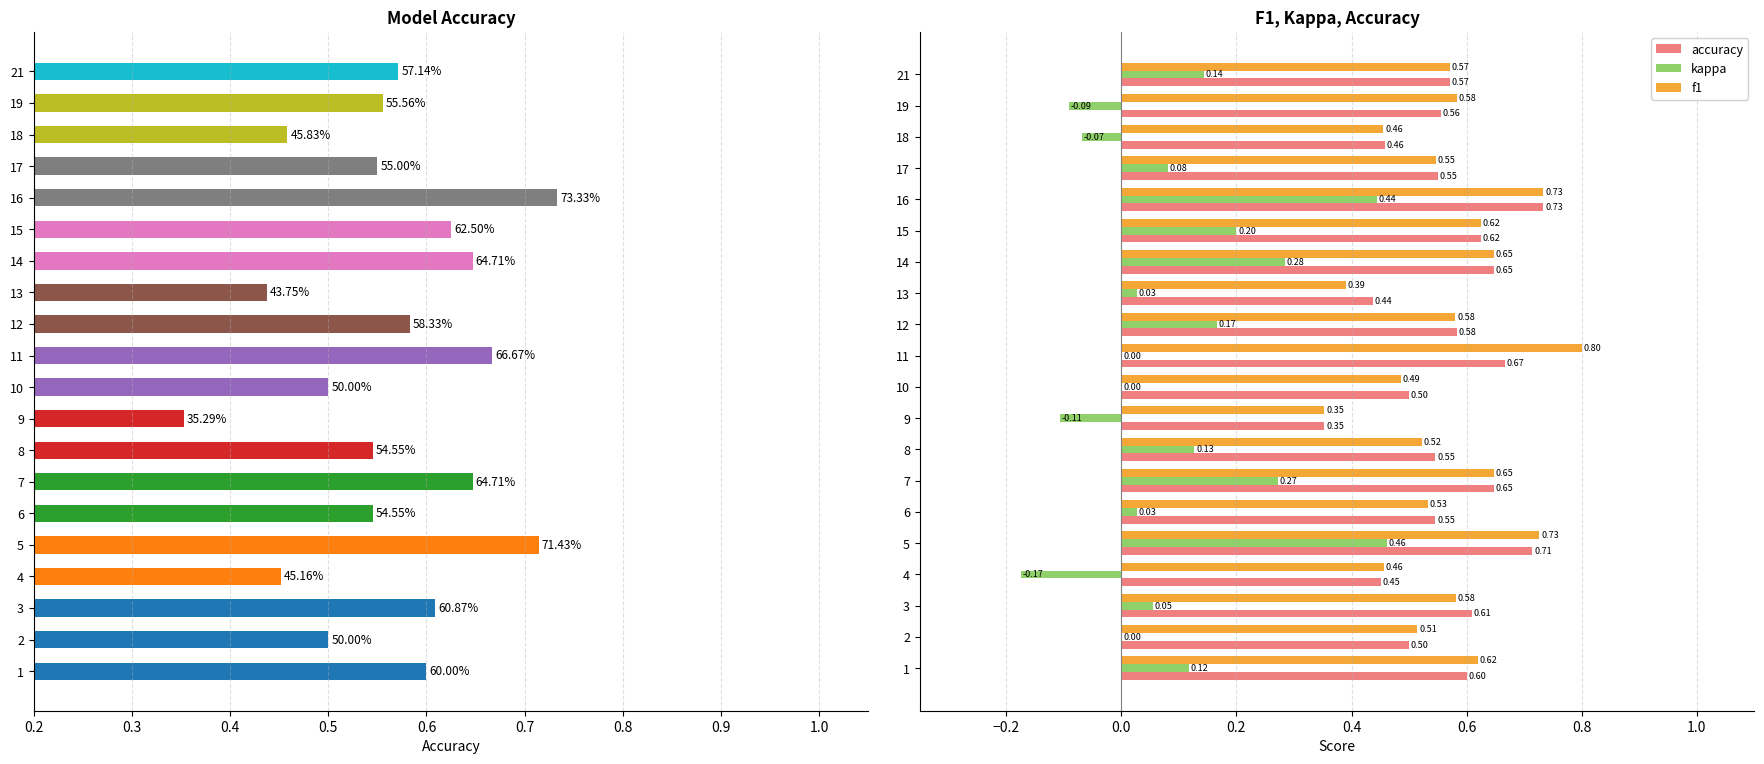

What is the difference between the highest and lowest values at 3?

0.6